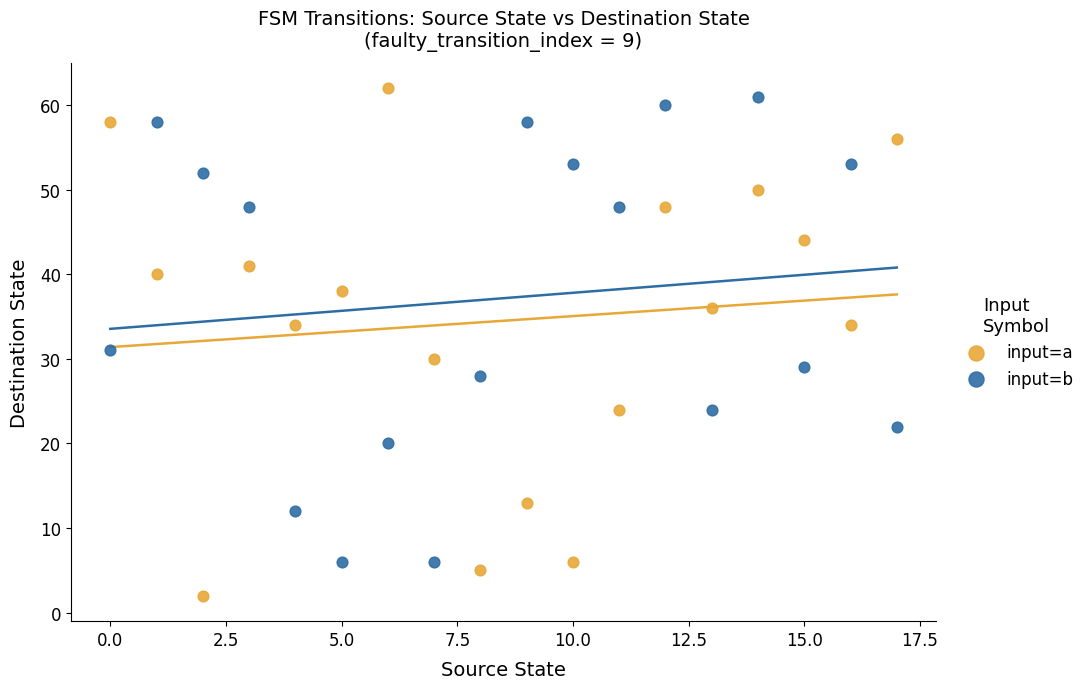

What are all the series names shown in the legend?

input=a, input=b